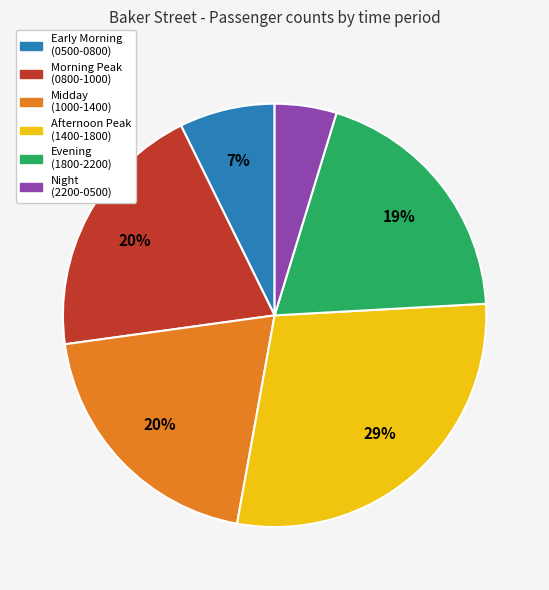

Count the number of slices in the pie.

6